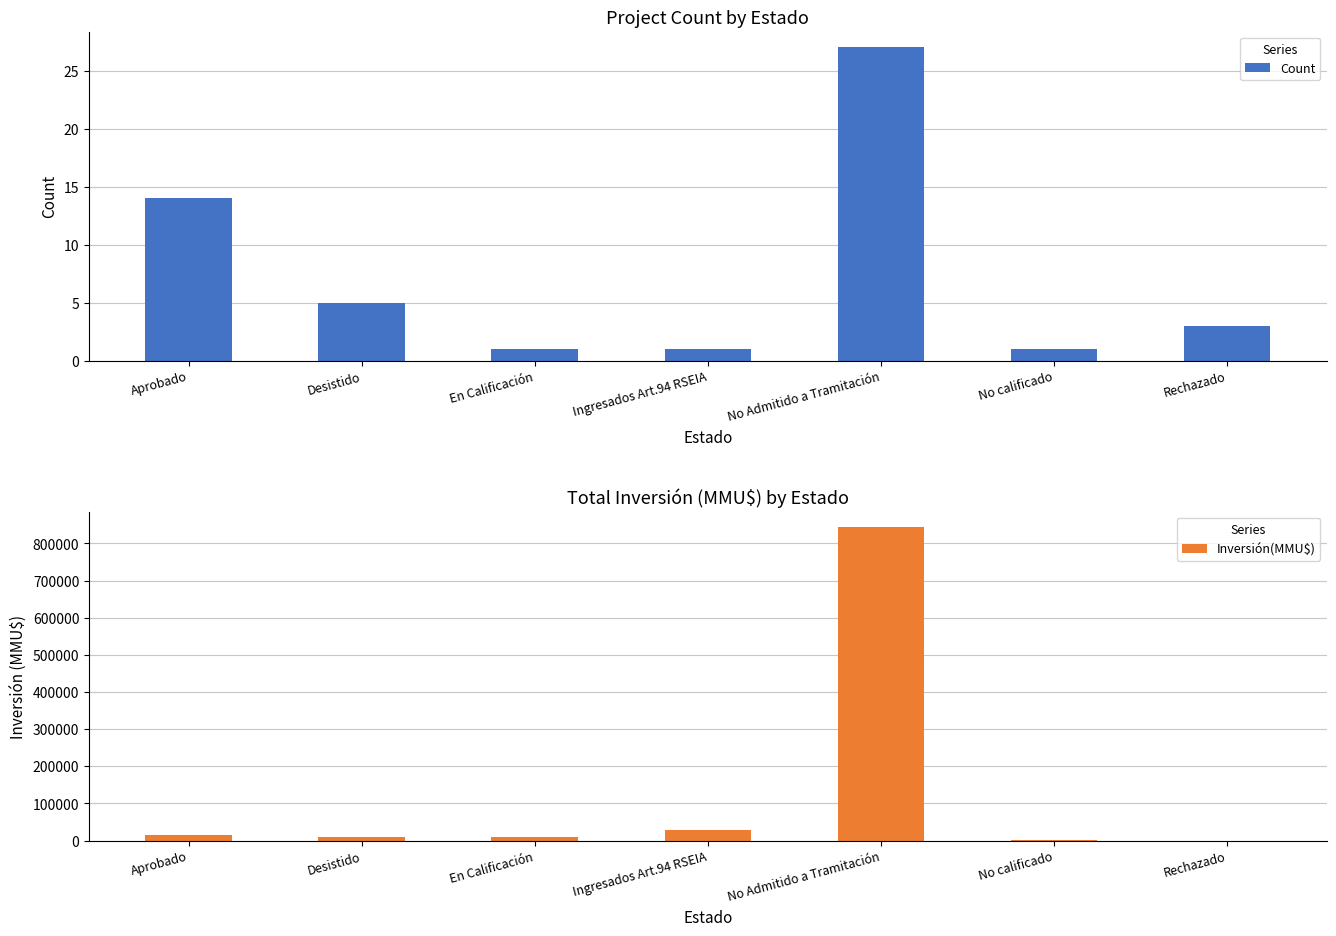

The value of Count at Ingresados Art.94 RSEIA is 1. True or false?

True